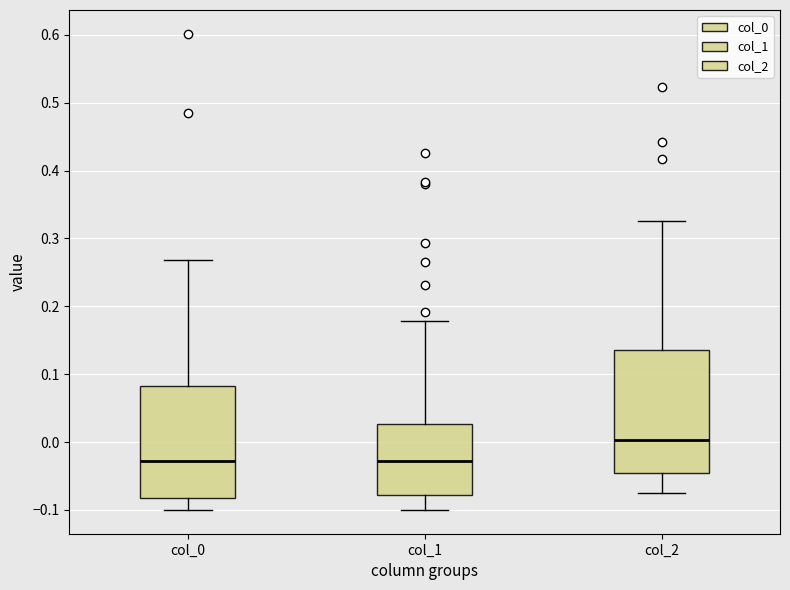

Comparing the boxes themselves (not the whiskers), which one is the tallest?

col_2